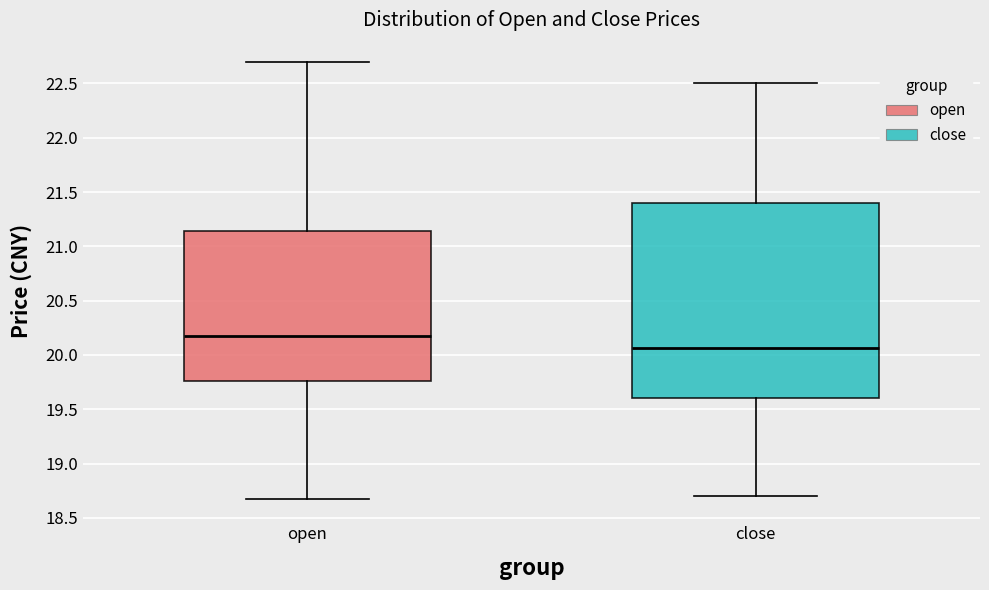

Which box's median line is the lowest?

close